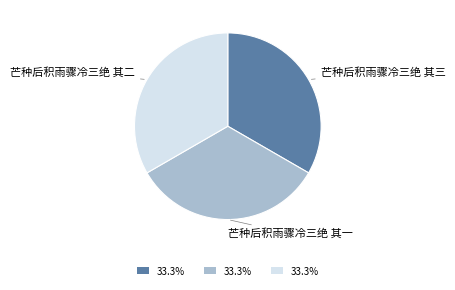

Approximately how many times larger is the value at 芒种后积雨骤冷三绝 其一 compared to 芒种后积雨骤冷三绝 其三?

1.0